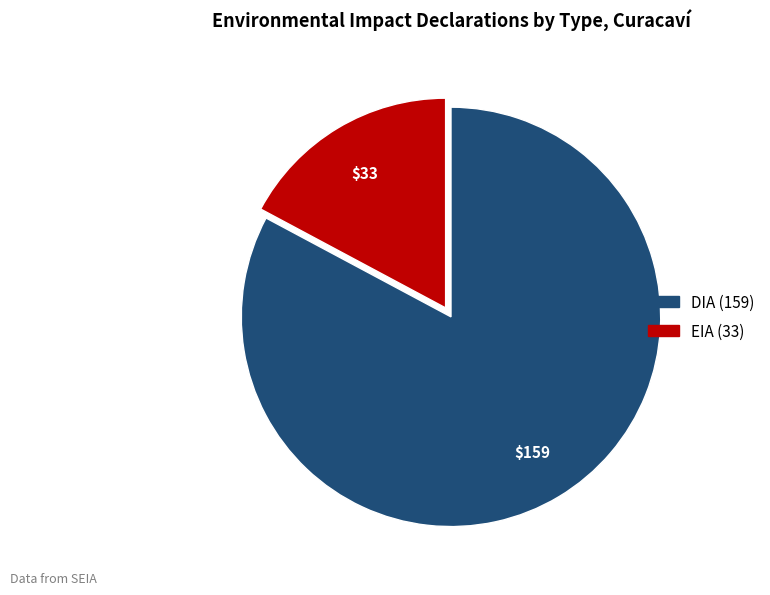

Rank the categories by value from lowest to highest.

EIA, DIA